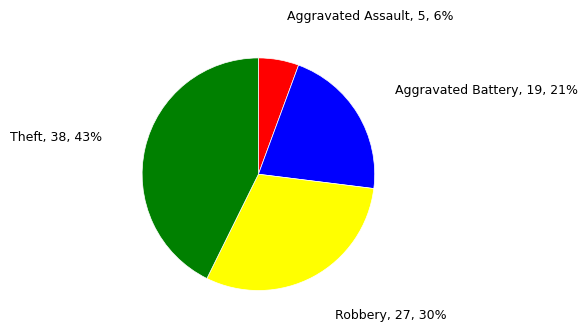

The Aggravated Assault slice represents 1% of the pie. True or false?

False